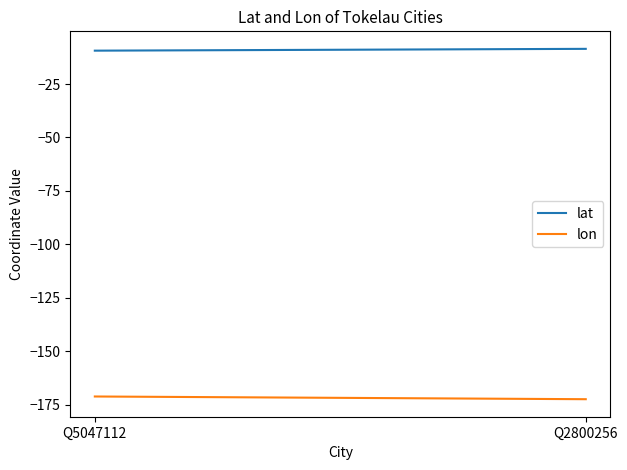

Reading left to right, extract all data points from this chart.

lat: Q5047112=-9.4	Q2800256=-8.5
lon: Q5047112=-171.2	Q2800256=-172.5